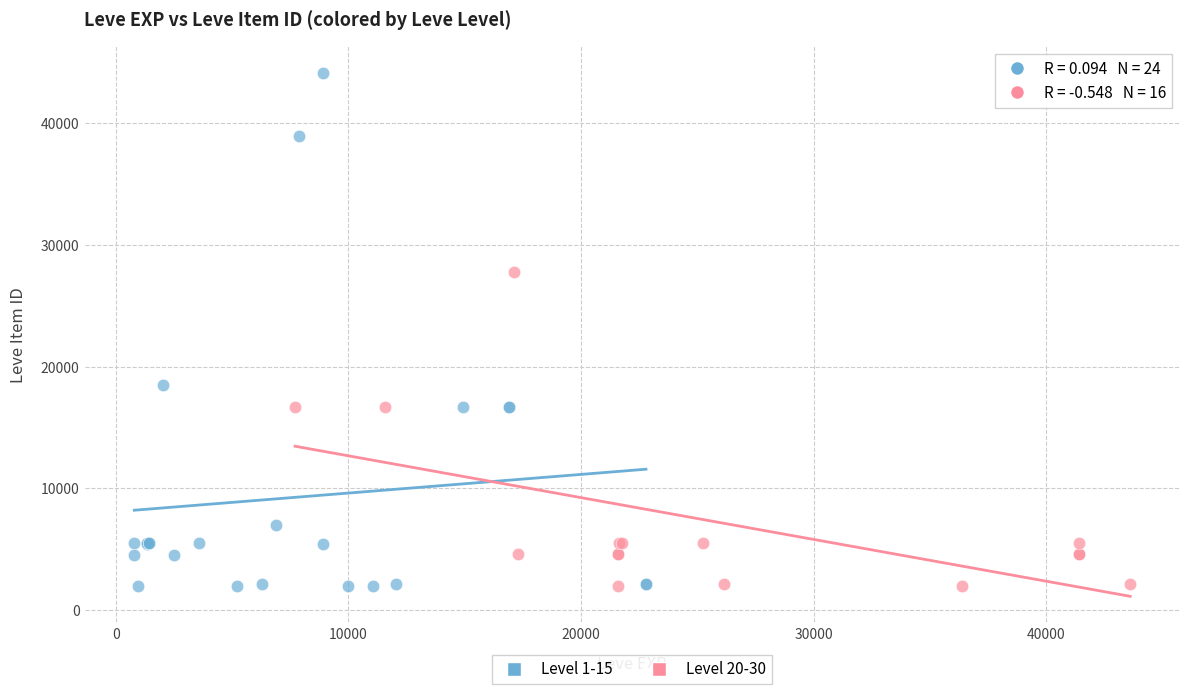

Which series has the largest Y range (max minus min)?

Level 1-15